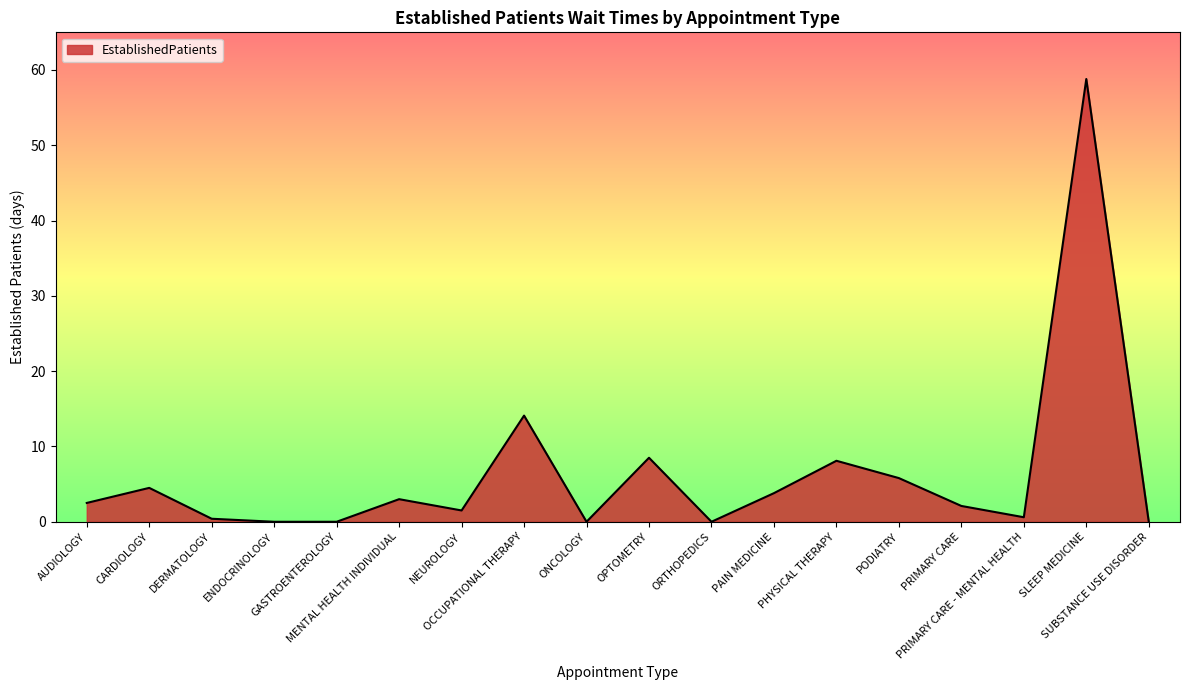

Where is the first local maximum?

CARDIOLOGY